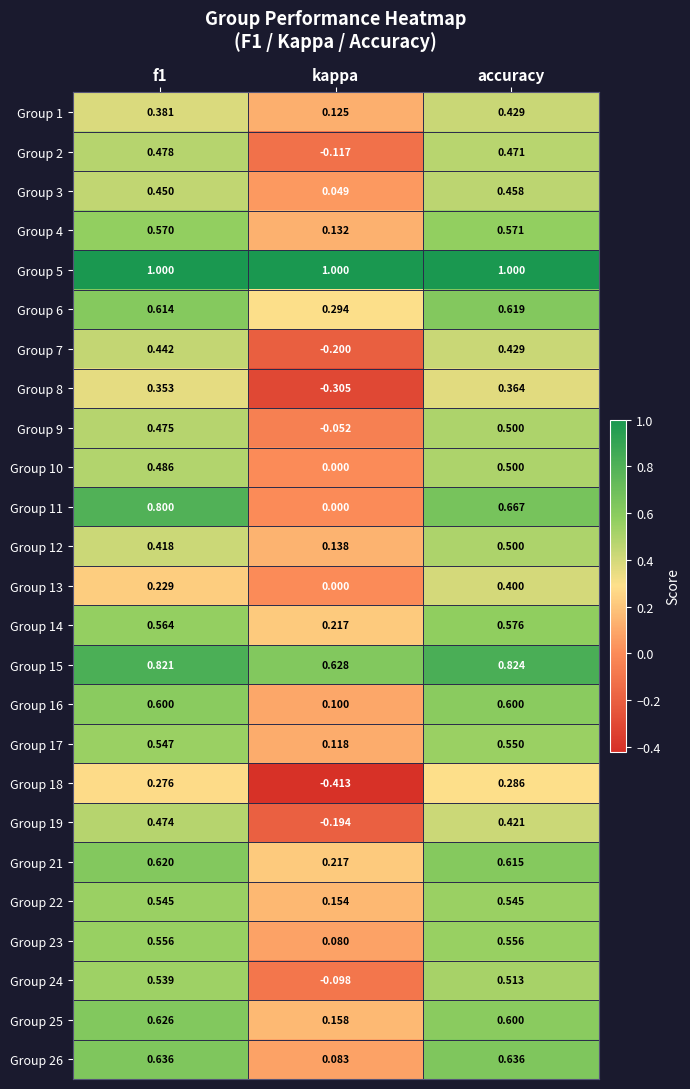

At how many categories does at least one series exceed 0?

3